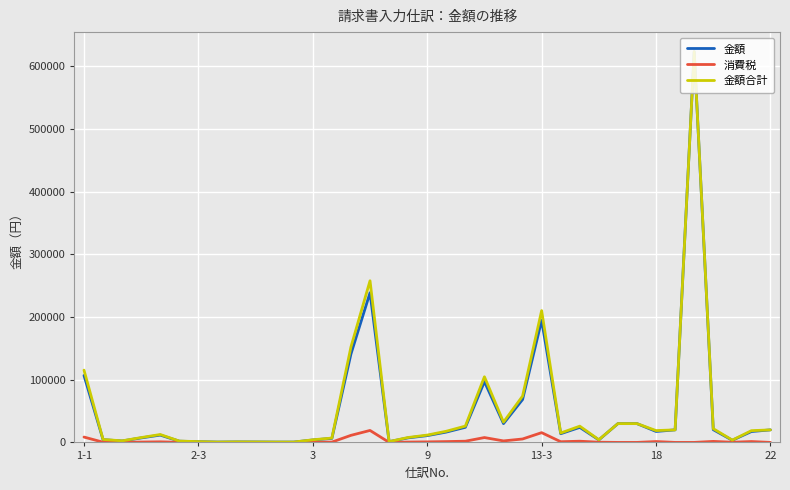

What is the highest value of the 金額 series?

623500